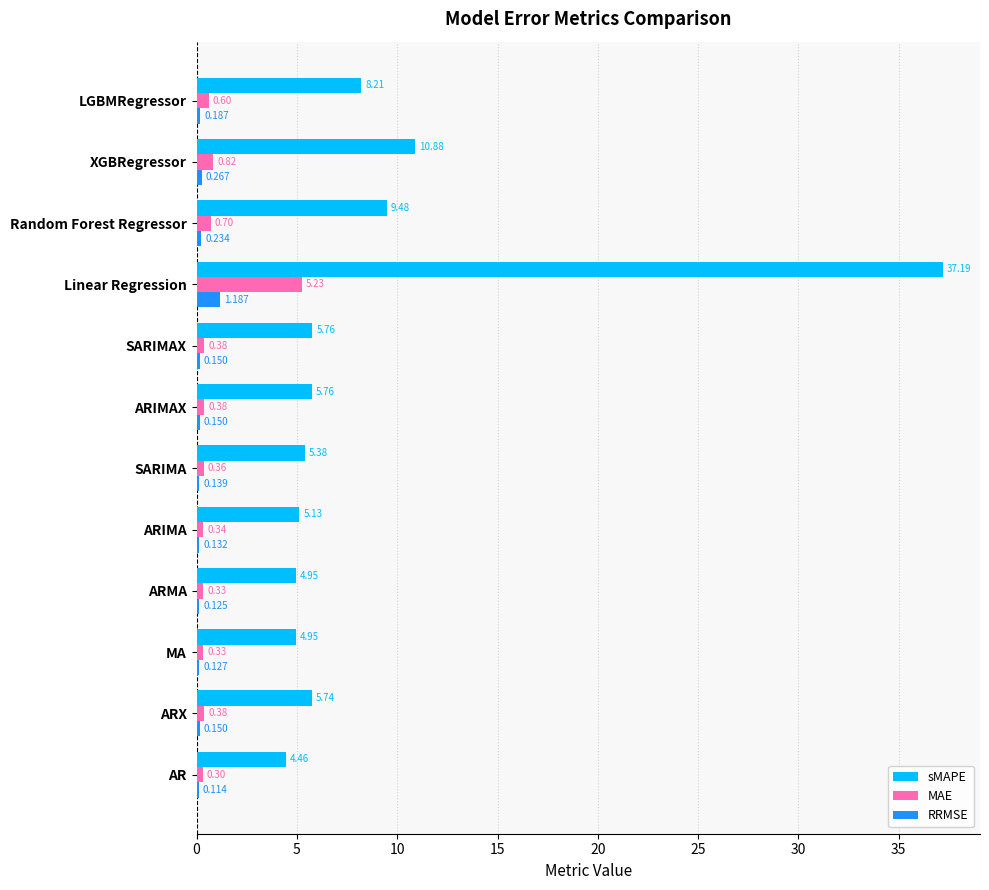

How many series are shown in this chart?

3